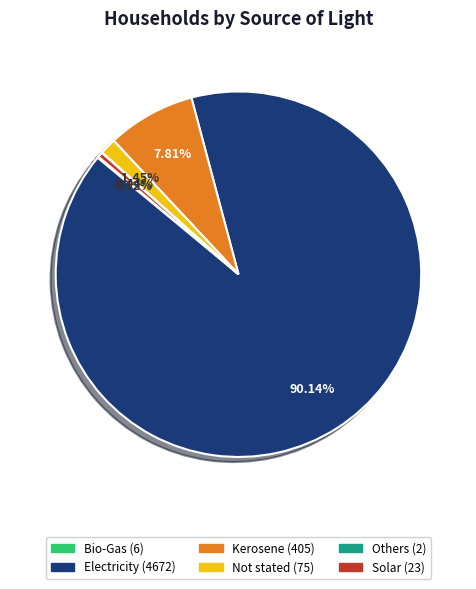

Does Not stated account for over 50% of the chart?

No